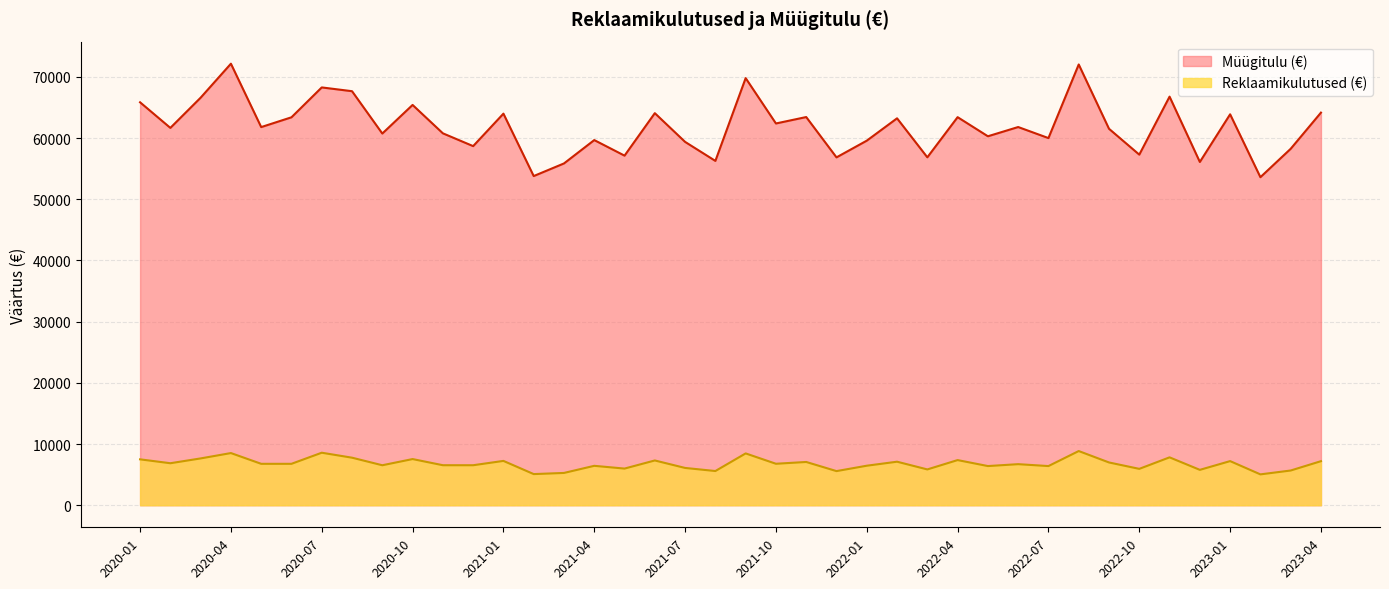

In Müügitulu (€), how many points are higher than both neighbors (excluding endpoints)?

14